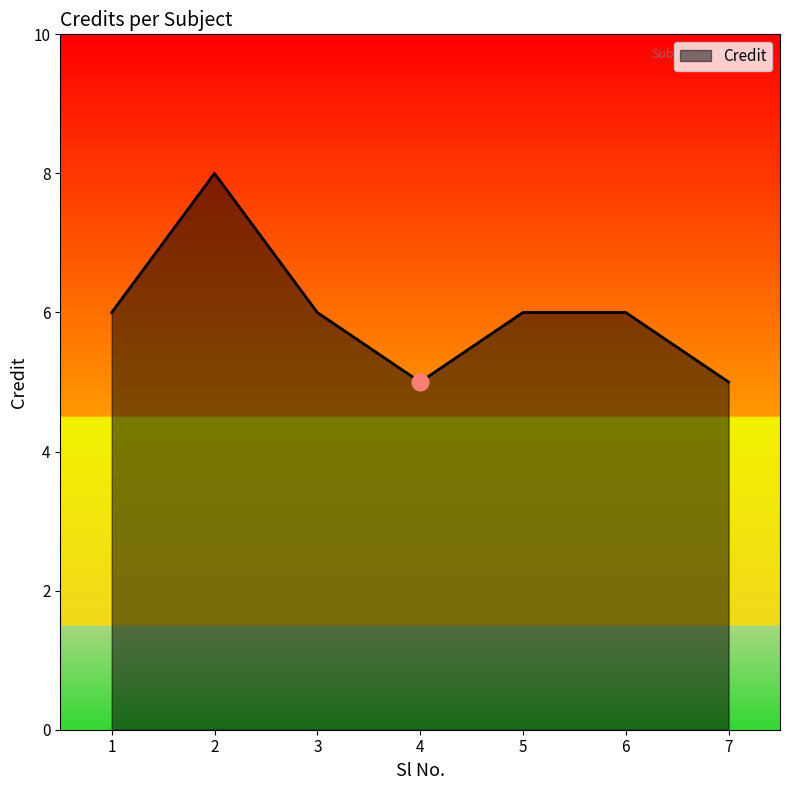

Reading left to right, transcribe all the data shown in this chart.

1=6	2=8	3=6	4=5	5=6	6=6	7=5